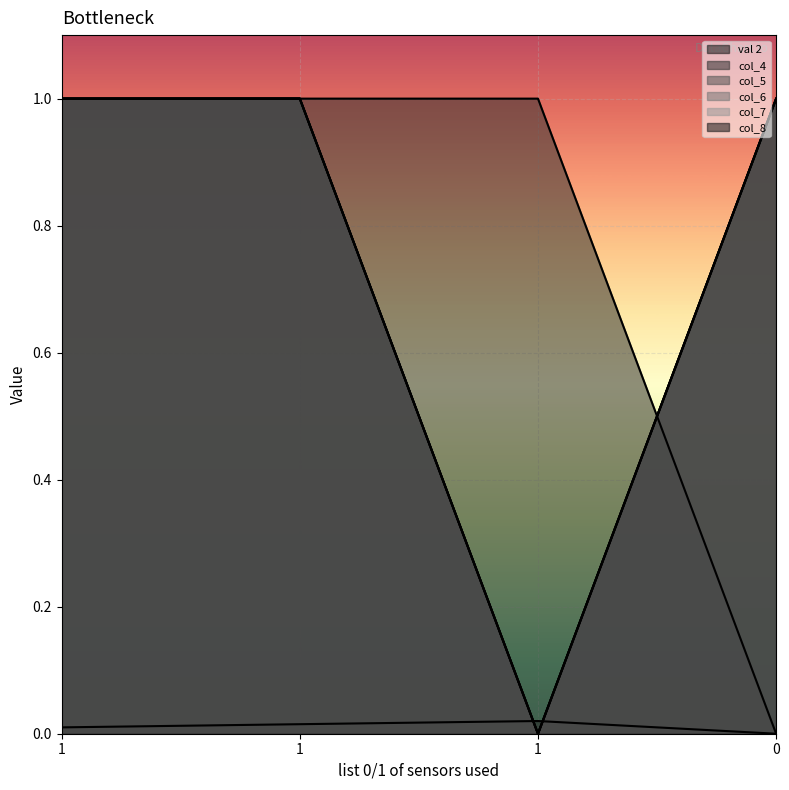

What is the average value of the col_8 series?

0.8